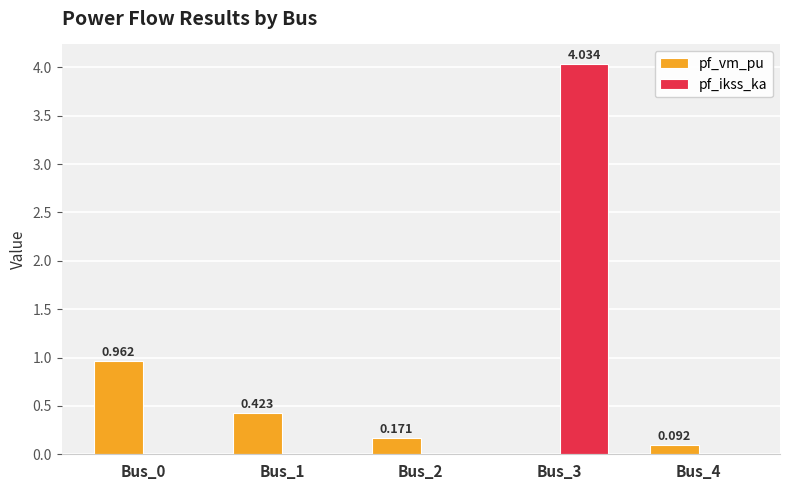

Which series changed the most between Bus_0 and Bus_3?

pf_ikss_ka